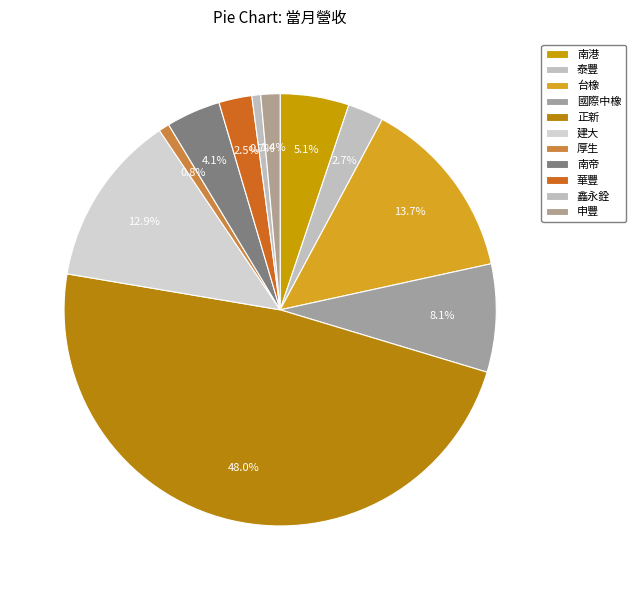

How many segments does this pie chart have?

11